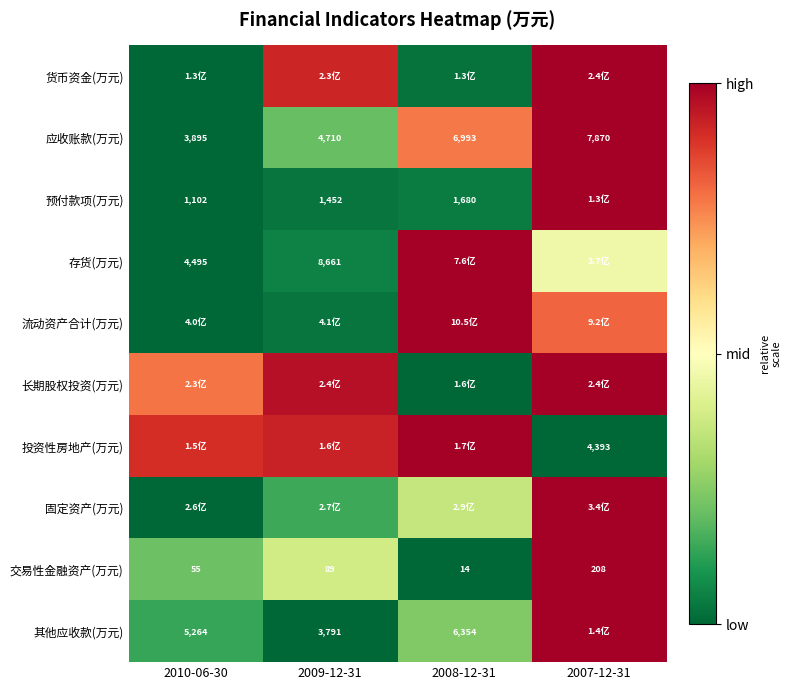

Is the value of 其他应收款(万元) at 2010-06-30 greater than the value of 应收账款(万元) at 2010-06-30?

Yes